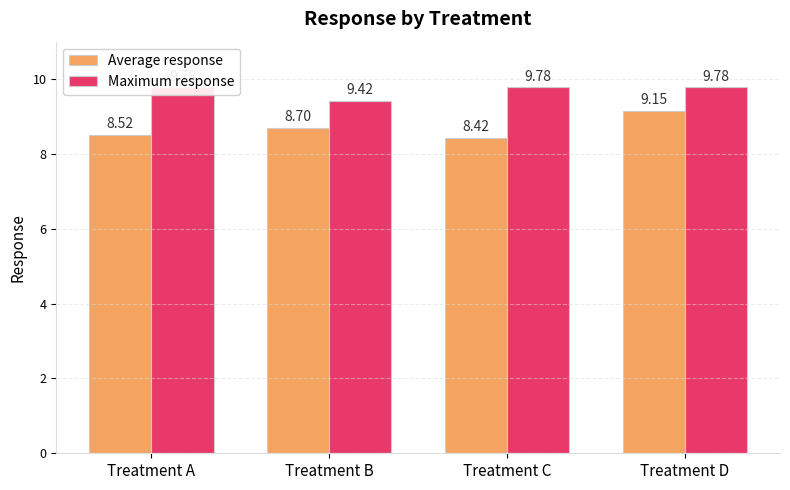

Reading left to right, what are all the values shown in this chart?

Average response: Treatment A=8.5	Treatment B=8.7	Treatment C=8.4	Treatment D=9.1
Maximum response: Treatment A=9.8	Treatment B=9.4	Treatment C=9.8	Treatment D=9.8